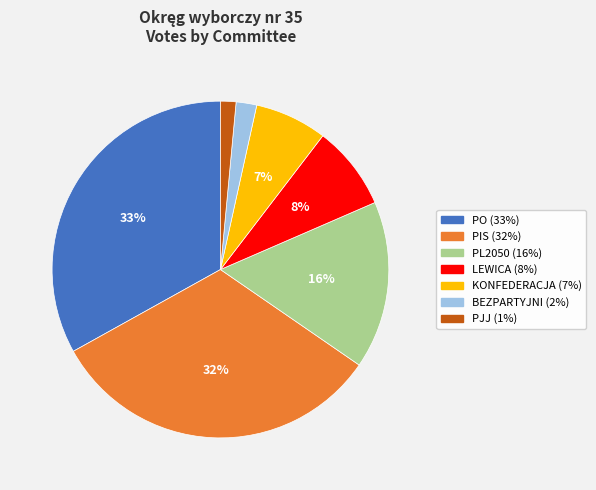

What is the largest slice in the pie chart?

PO